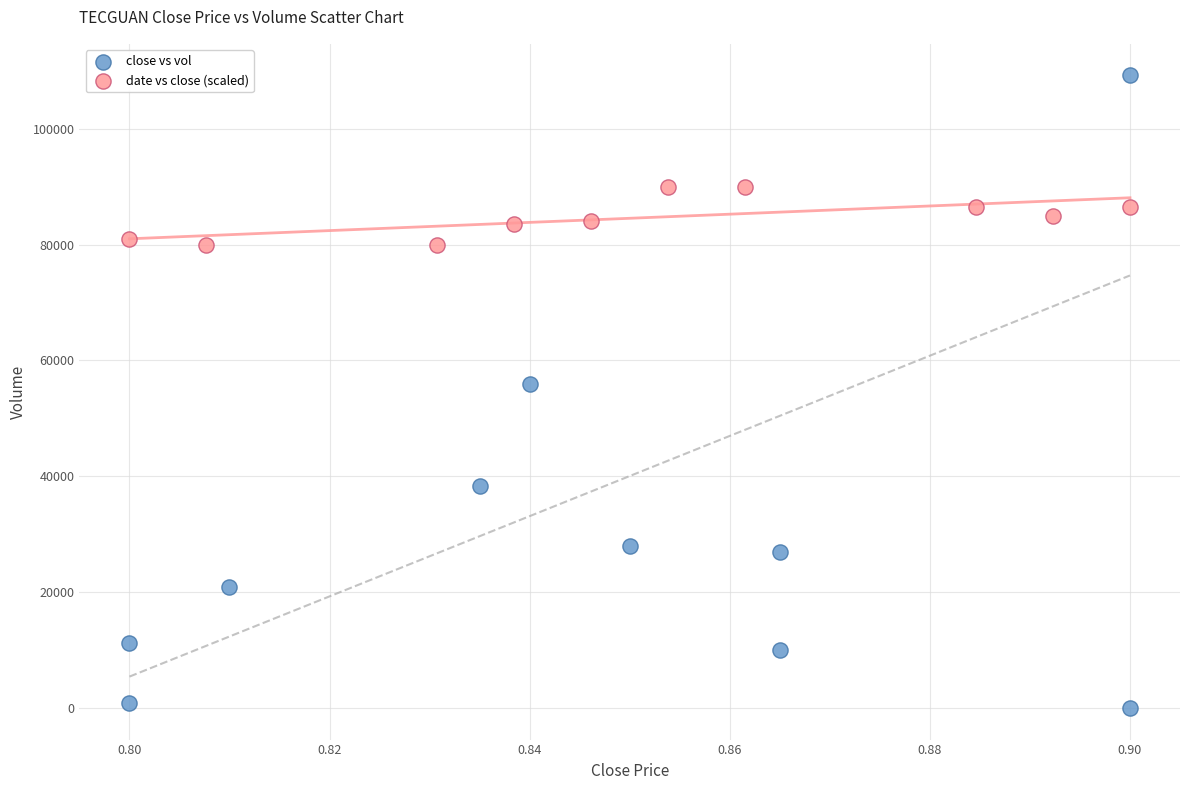

Which series has the largest Y range (max minus min)?

close vs vol